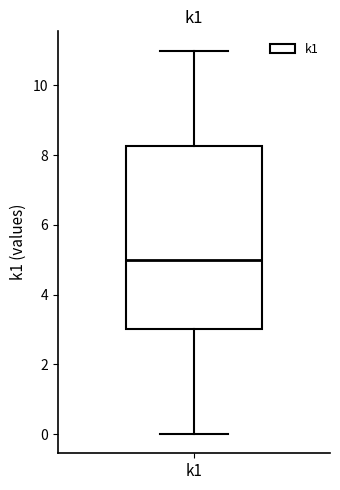

Transcribe this box plot: give where the median line is, the range the box spans, and where the two whiskers end, as read against the y-axis. The values are not printed on the chart, so give them approximately, as read against the axis.

median 5.0, box 3.0 to 8.2, whiskers 0.0 to 11.0